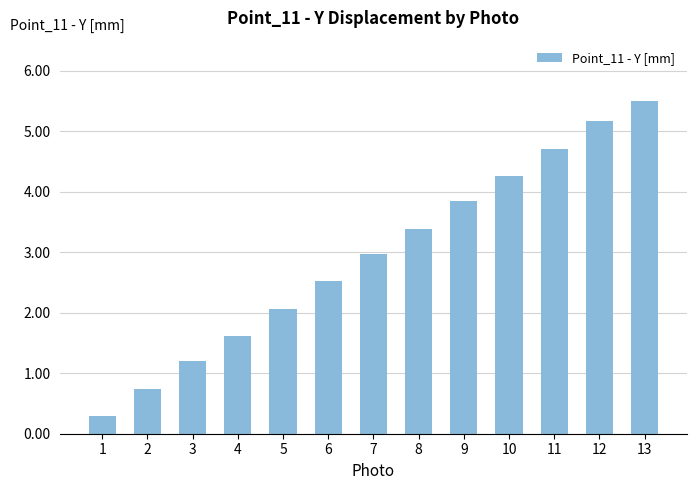

How many bars are there in total?

13